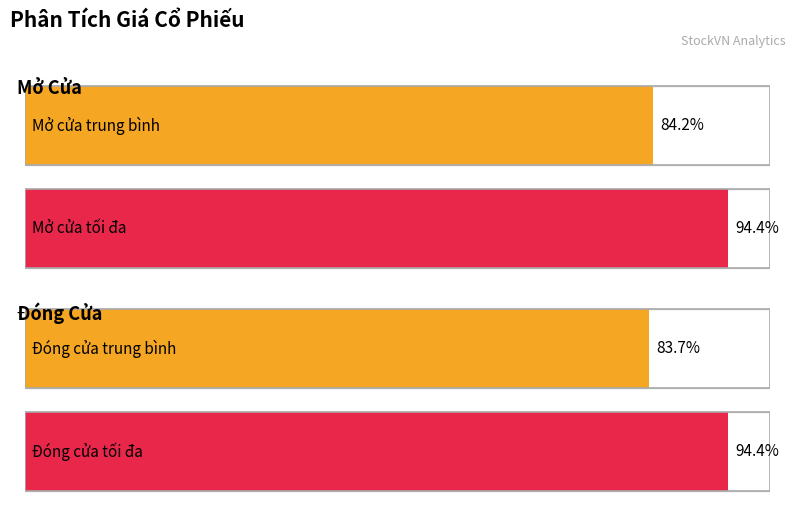

The Mở cửa series shows 4.0 at 07/06. True or false?

False